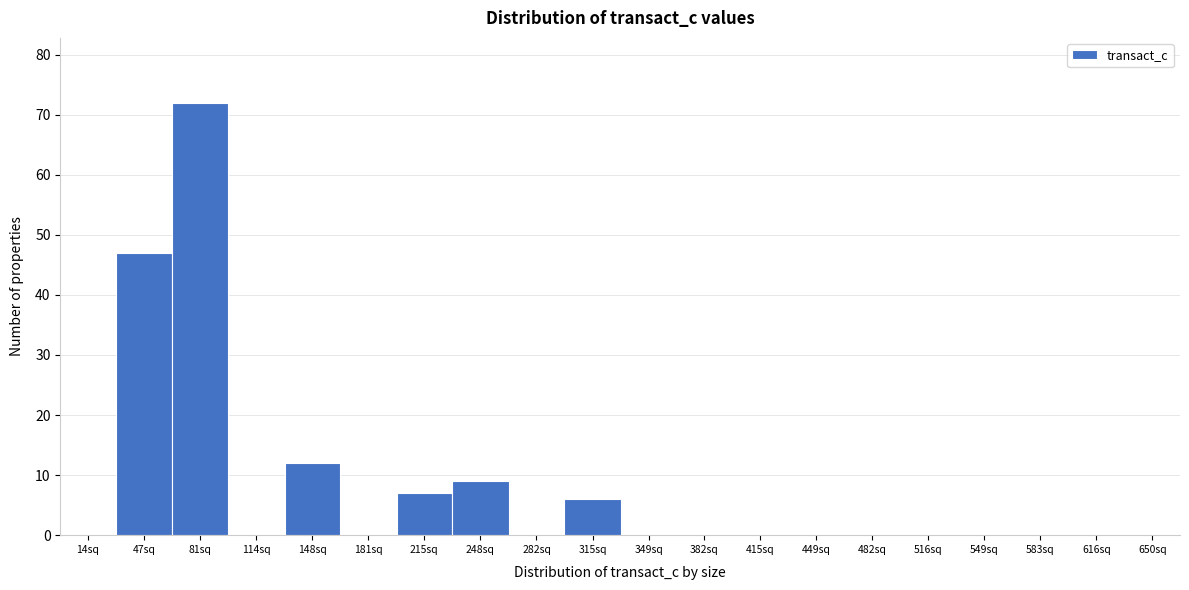

Reading left to right, transcribe all the data shown in this chart.

14sq=0	47sq=47	81sq=72	114sq=0	148sq=12	181sq=0	215sq=7	248sq=9	282sq=0	315sq=6	349sq=0	382sq=0	415sq=0	449sq=0	482sq=0	516sq=0	549sq=0	583sq=0	616sq=0	650sq=0